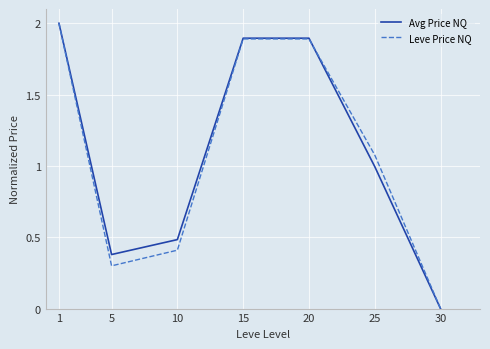

Where is Avg Price NQ nearest to the value 1?

25